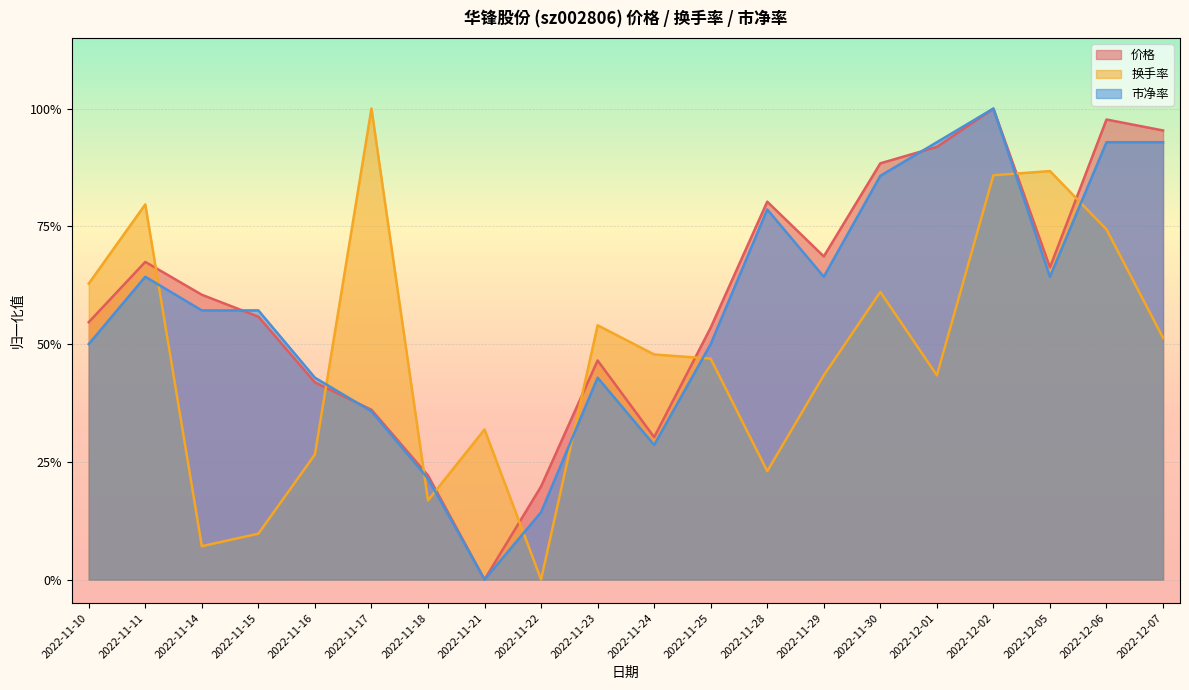

True or false: 价格 and 换手率 intersect in this chart.

True